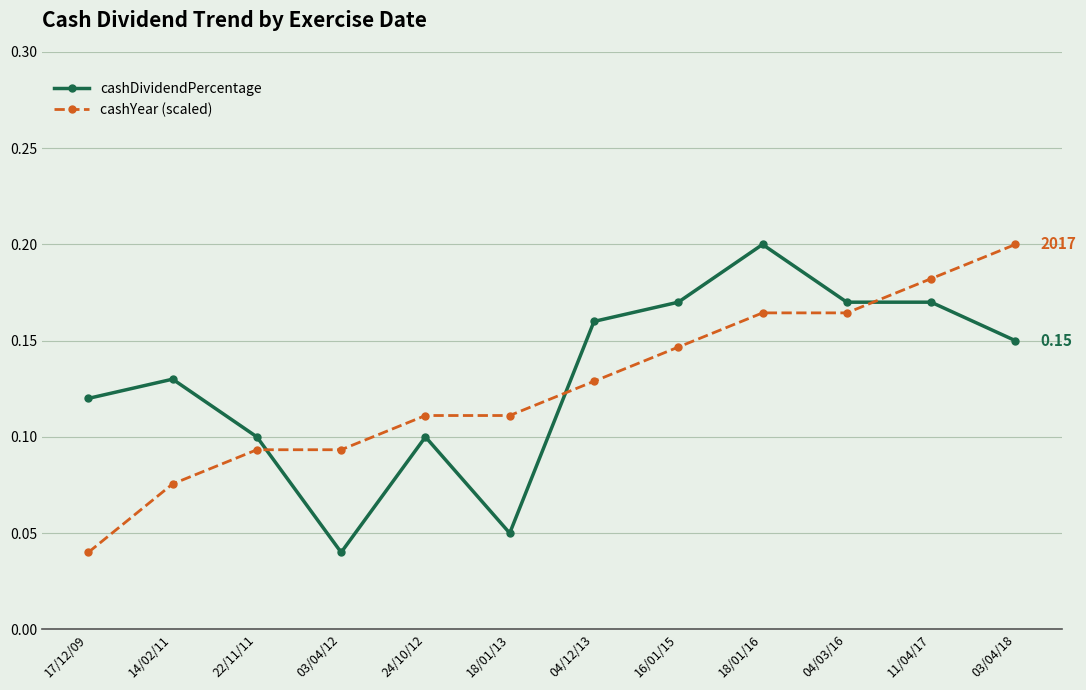

Between 18/01/13 and 16/01/15, which series saw the biggest shift?

cashDividendPercentage